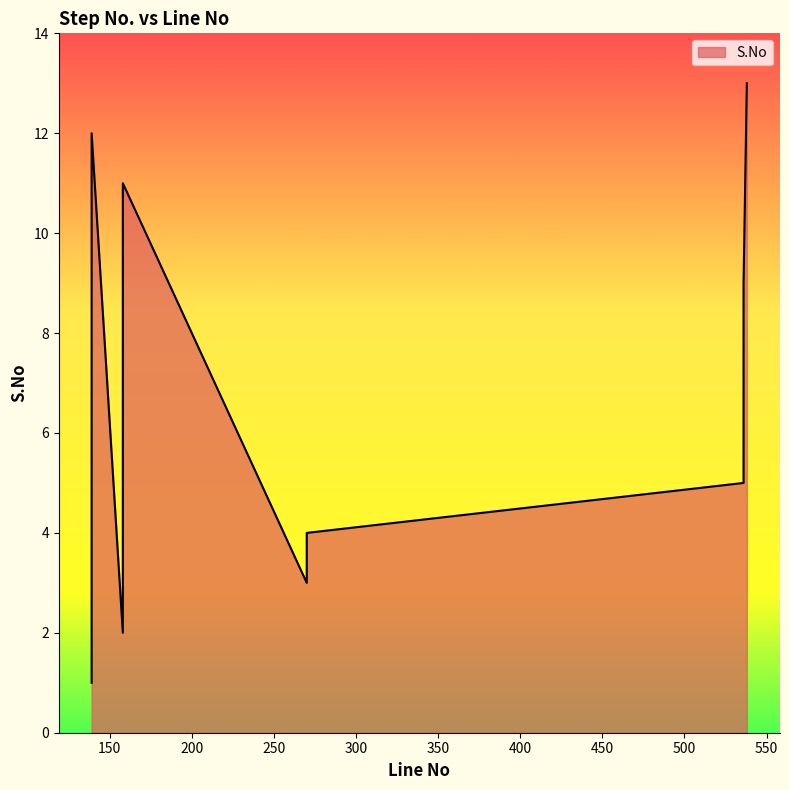

Reading left to right, transcribe all the data shown in this chart.

1	2	3	4	5	6	7	8	9	10	11	12	13